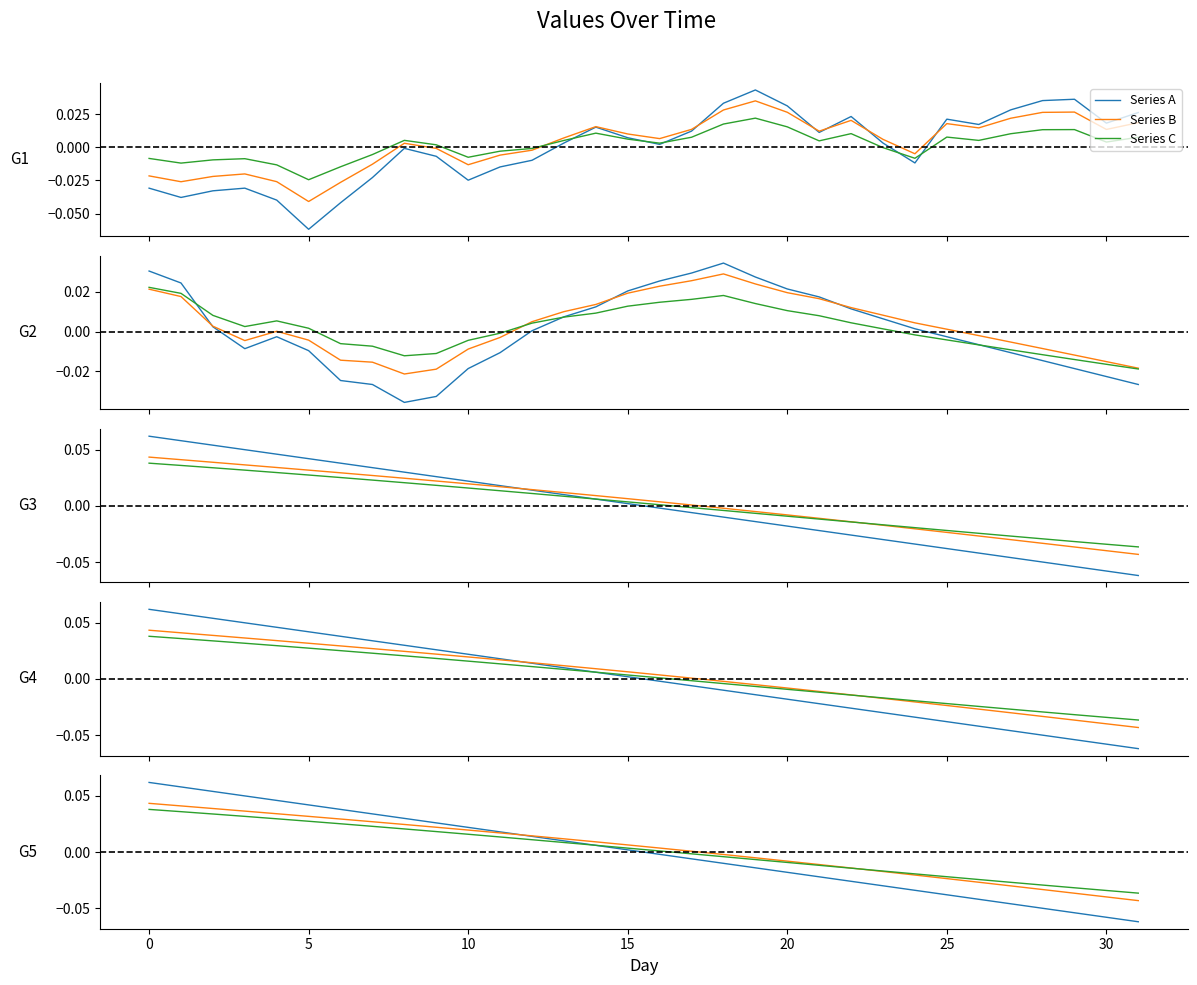

Between 30 and 30, which series saw the biggest shift?

Series A